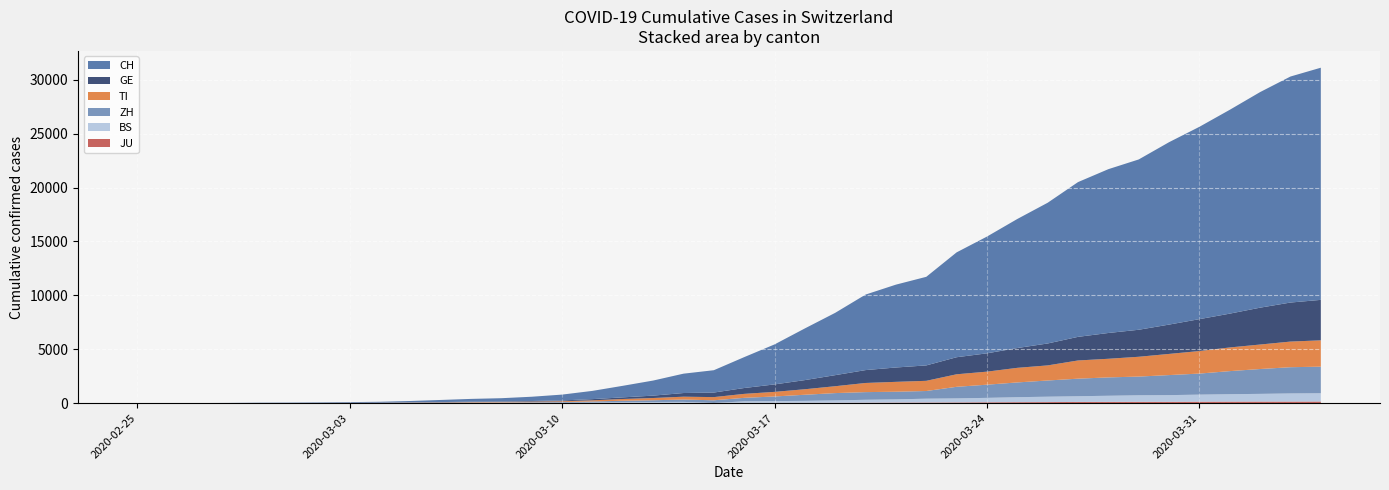

Reading left to right, extract all data points from this chart.

CH: 2020-02-25=0	2020-02-26=2	2020-02-27=6	2020-02-28=13	2020-02-29=23	2020-03-01=29	2020-03-02=40	2020-03-03=59	2020-03-04=83	2020-03-05=125	2020-03-06=197	2020-03-07=257	2020-03-08=303	2020-03-09=396	2020-03-10=542	2020-03-11=766	2020-03-12=1072	2020-03-13=1398	2020-03-14=1795	2020-03-15=2072	2020-03-16=2864	2020-03-17=3710	2020-03-18=4794	2020-03-19=5781	2020-03-20=7005	2020-03-21=7686	2020-03-22=8217	2020-03-23=9727	2020-03-24=10831	2020-03-25=11970	2020-03-26=13054	2020-03-27=14356	2020-03-28=15195	2020-03-29=15798	2020-03-30=16920	2020-03-31=17842	2020-04-01=18908	2020-04-02=19997	2020-04-03=20965	2020-04-04=21535
GE: 2020-02-25=0	2020-02-26=1	2020-02-27=1	2020-02-28=4	2020-02-29=8	2020-03-01=9	2020-03-02=10	2020-03-03=13	2020-03-04=14	2020-03-05=17	2020-03-06=25	2020-03-07=38	2020-03-08=40	2020-03-09=56	2020-03-10=76	2020-03-11=109	2020-03-12=150	2020-03-13=222	2020-03-14=340	2020-03-15=423	2020-03-16=544	2020-03-17=692	2020-03-18=848	2020-03-19=1027	2020-03-20=1194	2020-03-21=1331	2020-03-22=1430	2020-03-23=1582	2020-03-24=1699	2020-03-25=1837	2020-03-26=2033	2020-03-27=2190	2020-03-28=2393	2020-03-29=2505	2020-03-30=2721	2020-03-31=2958	2020-04-01=3137	2020-04-02=3420	2020-04-03=3621	2020-04-04=3753
TI: 2020-02-25=0	2020-02-26=1	2020-02-27=1	2020-02-28=1	2020-02-29=2	2020-03-01=2	2020-03-02=4	2020-03-03=8	2020-03-04=13	2020-03-05=25	2020-03-06=28	2020-03-07=41	2020-03-08=49	2020-03-09=61	2020-03-10=75	2020-03-11=108	2020-03-12=163	2020-03-13=206	2020-03-14=265	2020-03-15=293	2020-03-16=368	2020-03-17=426	2020-03-18=511	2020-03-19=638	2020-03-20=849	2020-03-21=916	2020-03-22=945	2020-03-23=1162	2020-03-24=1209	2020-03-25=1354	2020-03-26=1401	2020-03-27=1688	2020-03-28=1727	2020-03-29=1837	2020-03-30=1962	2020-03-31=2091	2020-04-01=2195	2020-04-02=2271	2020-04-03=2377	2020-04-04=2442
ZH: 2020-02-25=0	2020-02-26=0	2020-02-27=2	2020-02-28=2	2020-02-29=6	2020-03-01=7	2020-03-02=10	2020-03-03=13	2020-03-04=15	2020-03-05=23	2020-03-06=29	2020-03-07=34	2020-03-08=40	2020-03-09=49	2020-03-10=62	2020-03-11=101	2020-03-12=140	2020-03-13=163	2020-03-14=218	2020-03-15=250	2020-03-16=326	2020-03-17=429	2020-03-18=568	2020-03-19=679	2020-03-20=711	2020-03-21=711	2020-03-22=711	2020-03-23=1075	2020-03-24=1223	2020-03-25=1370	2020-03-26=1502	2020-03-27=1629	2020-03-28=1703	2020-03-29=1735	2020-03-30=1861	2020-03-31=1952	2020-04-01=2141	2020-04-02=2305	2020-04-03=2433	2020-04-04=2466
BS: 2020-02-25=0	2020-02-26=0	2020-02-27=1	2020-02-28=1	2020-02-29=1	2020-03-01=1	2020-03-02=1	2020-03-03=3	2020-03-04=3	2020-03-05=8	2020-03-06=15	2020-03-07=21	2020-03-08=24	2020-03-09=28	2020-03-10=33	2020-03-11=49	2020-03-12=73	2020-03-13=92	2020-03-14=100	2020-03-15=0	2020-03-16=143	2020-03-17=164	2020-03-18=181	2020-03-19=220	2020-03-20=270	2020-03-21=297	2020-03-22=356	2020-03-23=374	2020-03-24=410	2020-03-25=462	2020-03-26=501	2020-03-27=530	2020-03-28=569	2020-03-29=605	2020-03-30=617	2020-03-31=653	2020-04-01=687	2020-04-02=714	2020-04-03=754	2020-04-04=767
JU: 2020-02-25=0	2020-02-26=0	2020-02-27=1	2020-02-28=1	2020-02-29=1	2020-03-01=1	2020-03-02=1	2020-03-03=2	2020-03-04=2	2020-03-05=4	2020-03-06=4	2020-03-07=5	2020-03-08=5	2020-03-09=7	2020-03-10=7	2020-03-11=7	2020-03-12=12	2020-03-13=17	2020-03-14=18	2020-03-15=19	2020-03-16=25	2020-03-17=29	2020-03-18=32	2020-03-19=36	2020-03-20=44	2020-03-21=54	2020-03-22=61	2020-03-23=69	2020-03-24=82	2020-03-25=92	2020-03-26=100	2020-03-27=114	2020-03-28=119	2020-03-29=127	2020-03-30=128	2020-03-31=140	2020-04-01=145	2020-04-02=149	2020-04-03=149	2020-04-04=154